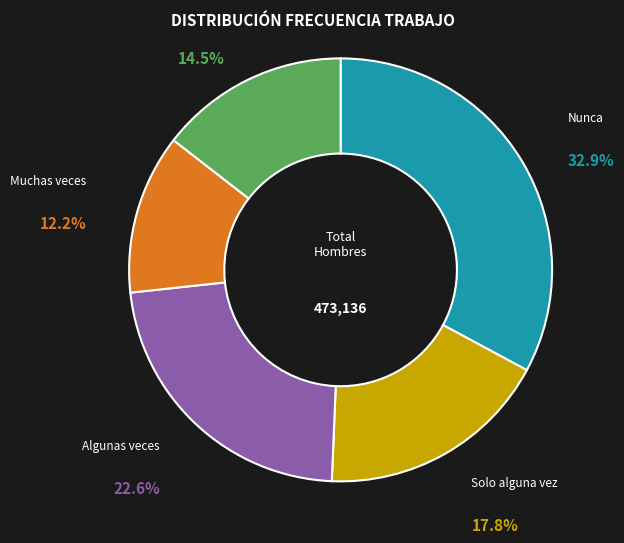

What percentage is the Nunca slice, to the nearest percent?

33%